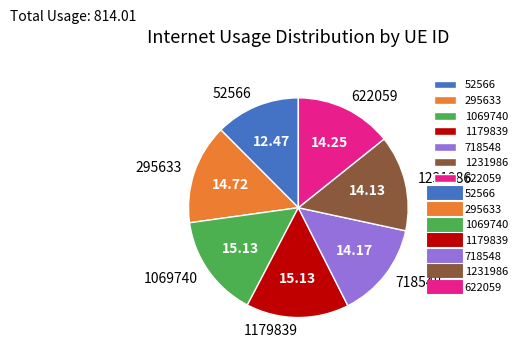

Is there a majority slice in this chart?

No